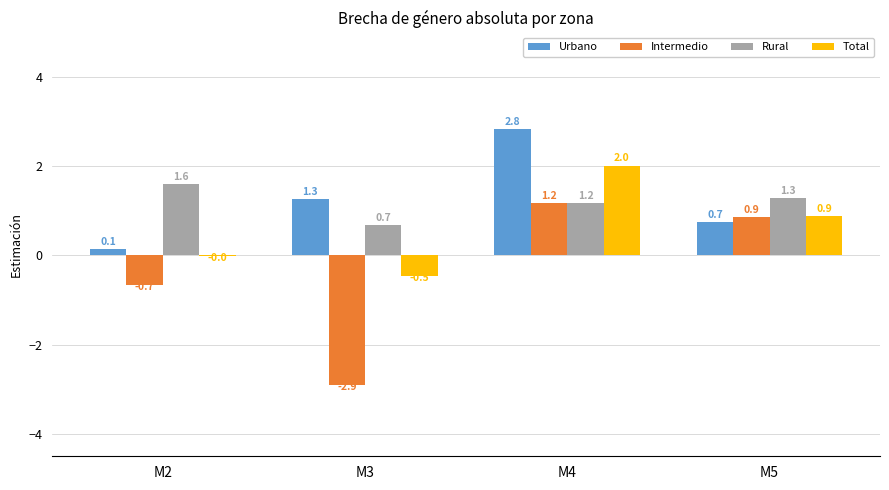

What is the average value of the Rural series?

1.2